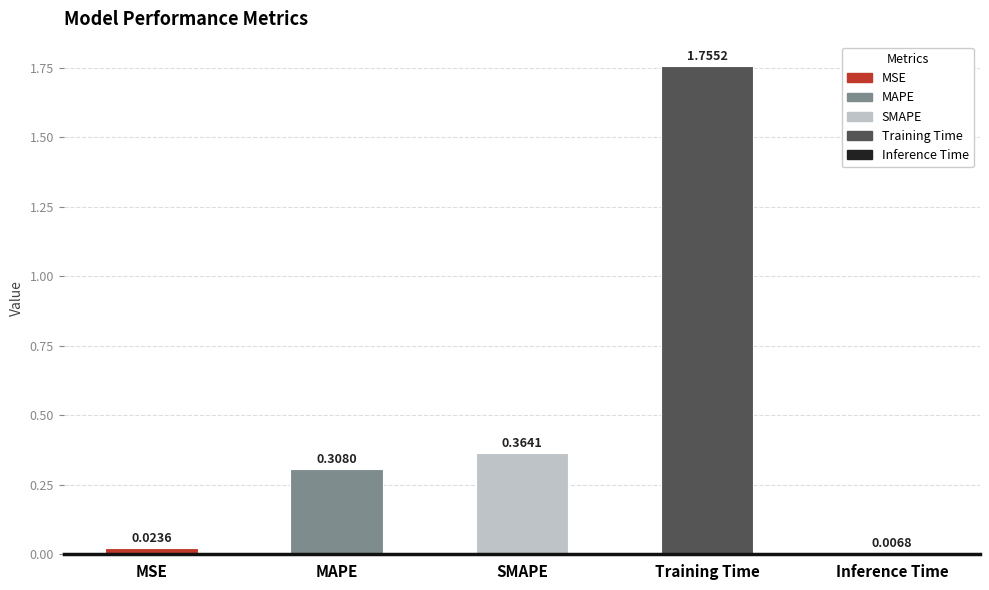

What is the label of the 2nd bar from the left?

MAPE